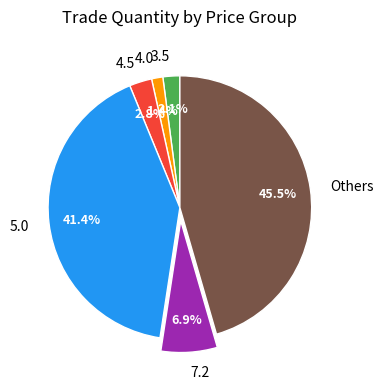

How many segments does this pie chart have?

6